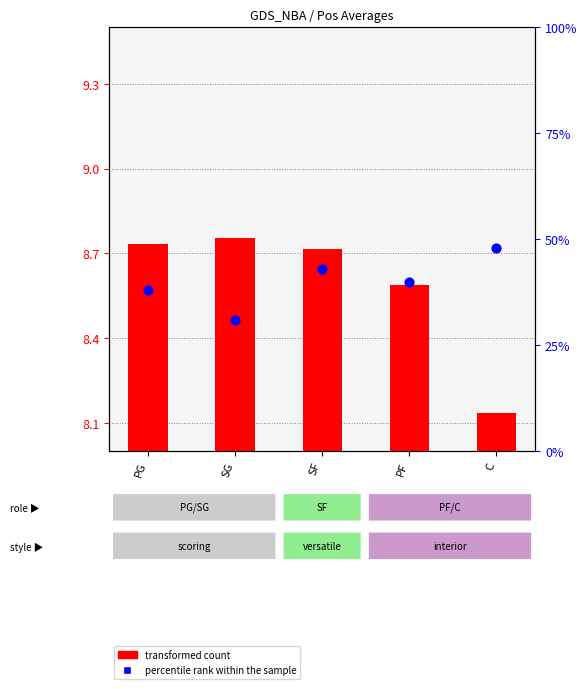

At which category is the sum across all series the highest?

C